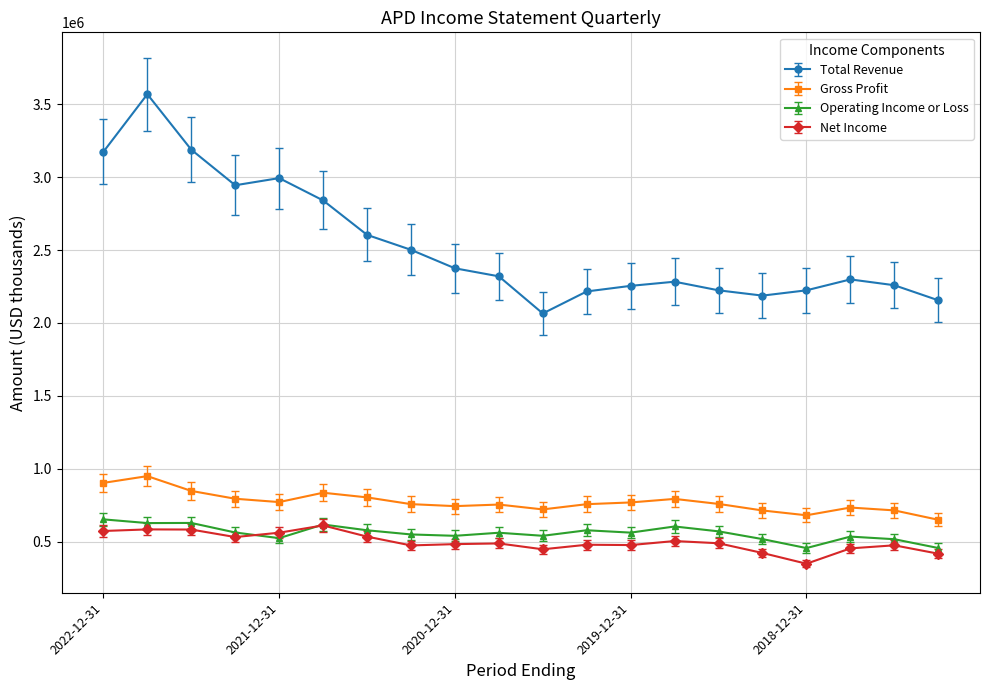

True or false: Total Revenue and Net Income intersect in this chart.

False